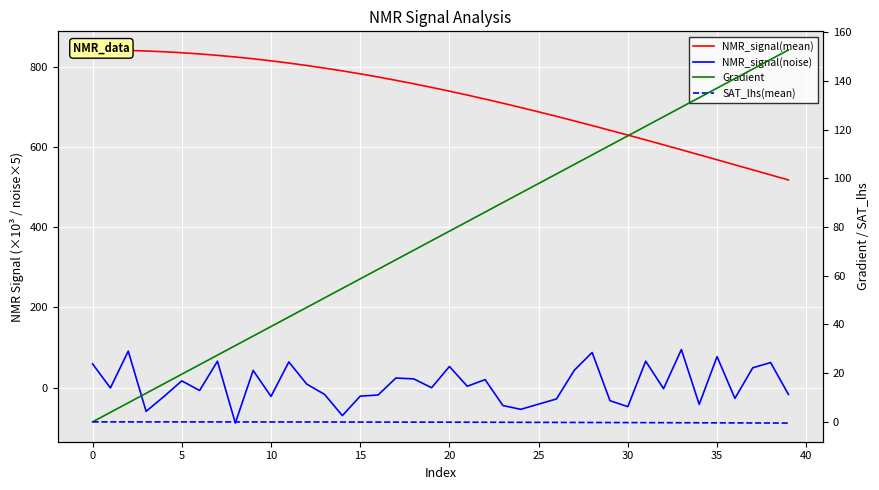

Does the chart display data point markers on the line(s)?

No